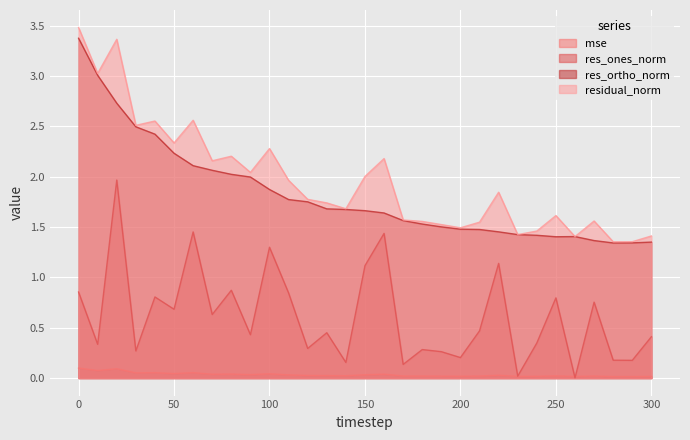

Rank the series by their maximum value, from highest to lowest.

residual_norm, res_ortho_norm, res_ones_norm, mse